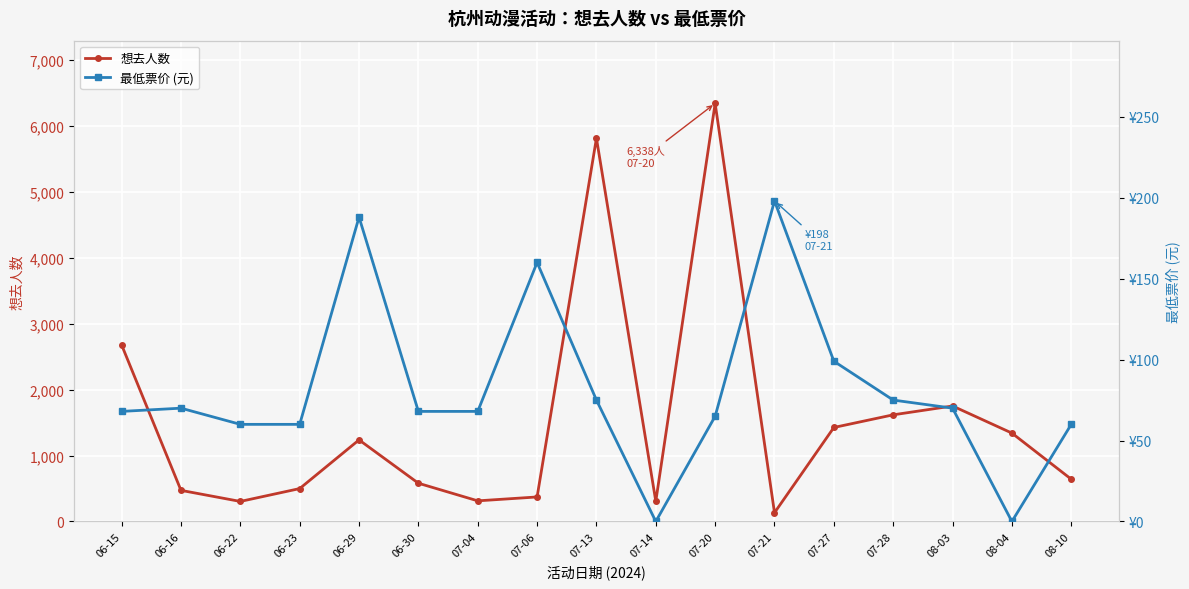

Is it true that 最低票价 (元) equals 60 at 06-22?

True